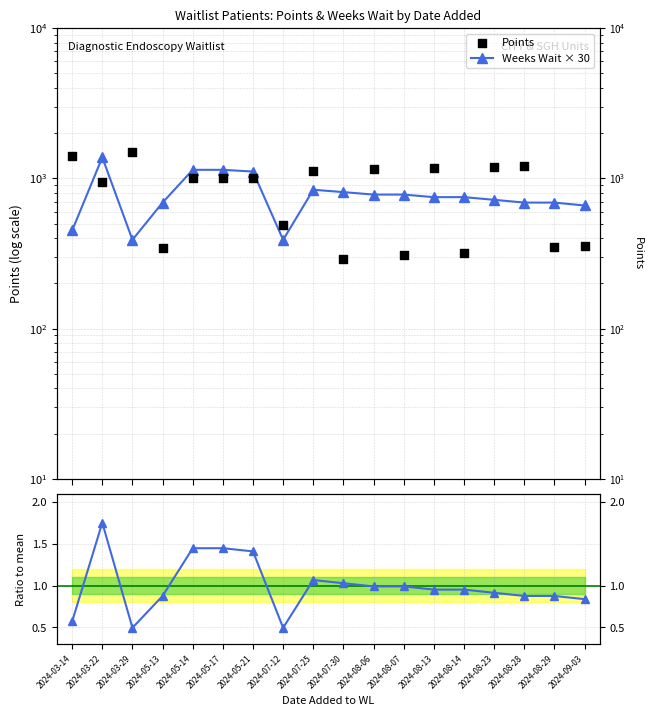

Is the value of Points at 2024-03-29 greater than the value of Weeks Wait / mean at 2024-08-07?

Yes